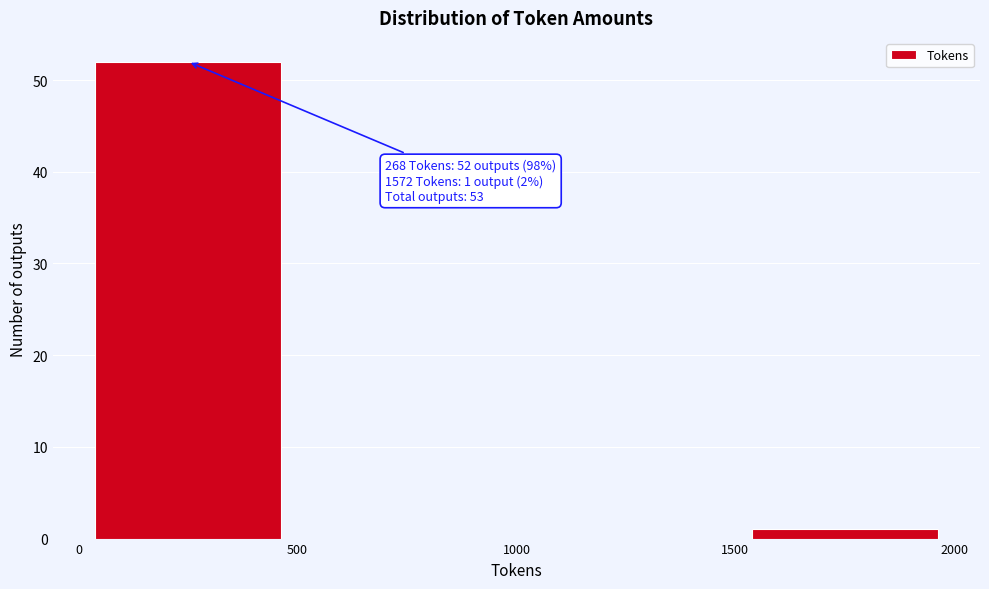

Over which range of the x-axis is the bar tallest?

0 to 500